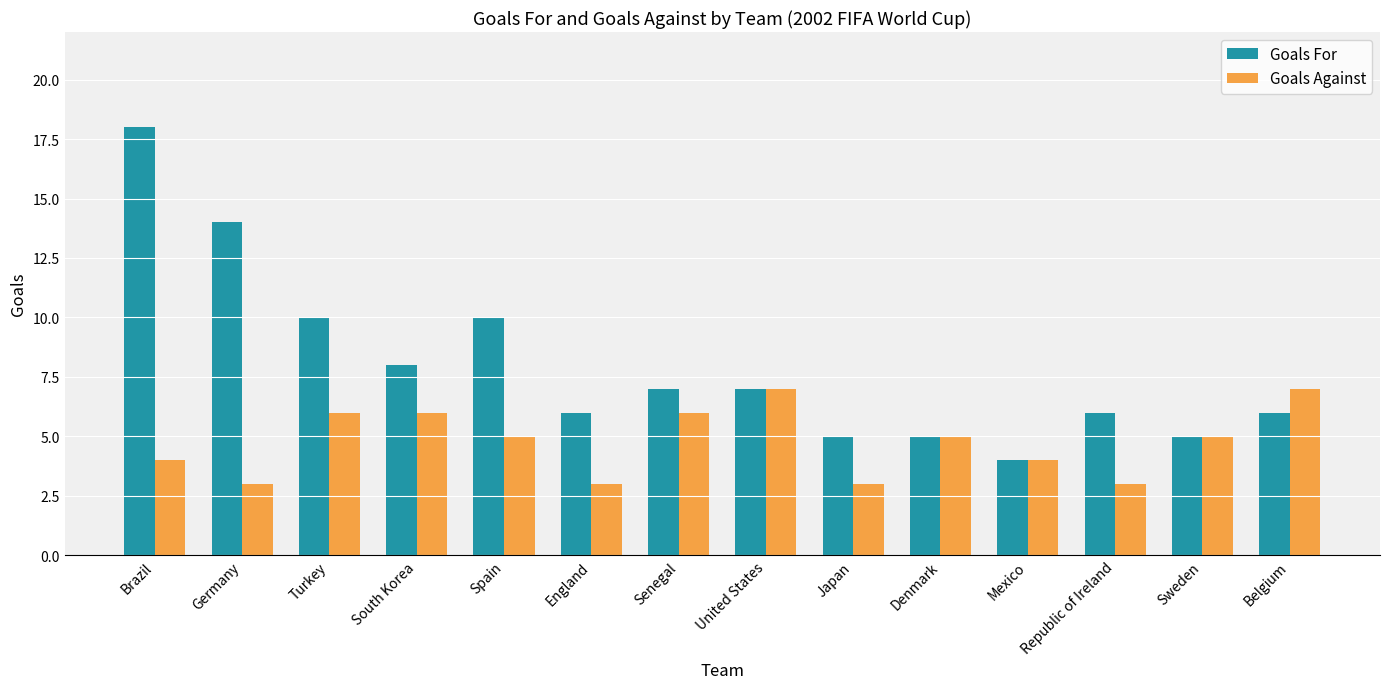

Which series has the widest spread of values?

Goals For